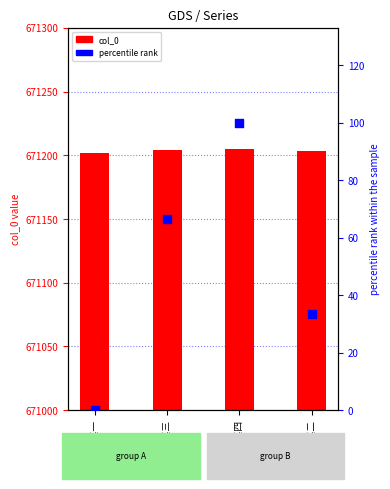

Which series has the largest total across all categories?

col_0